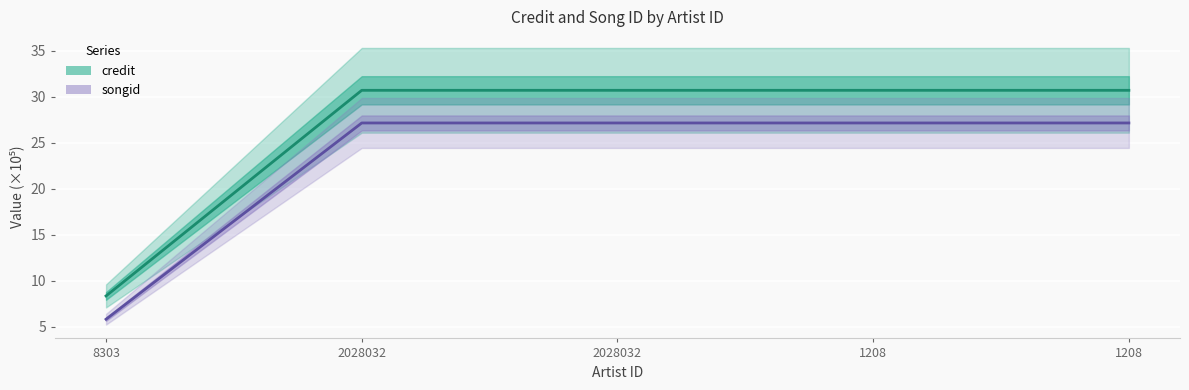

What is the minimum value shown in the chart?

5.8